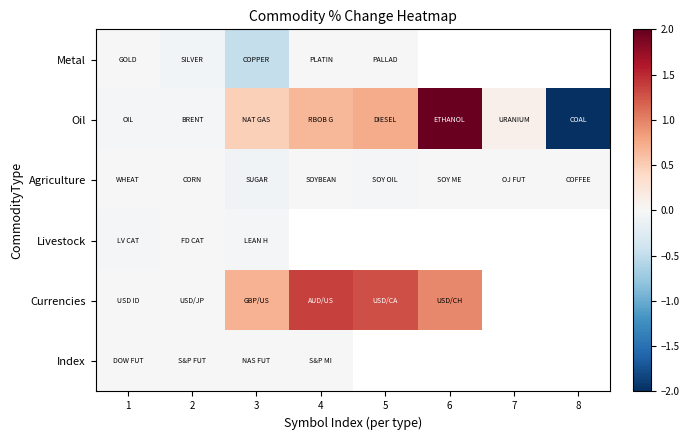

Rank the series by their maximum value, from highest to lowest.

Oil, Currencies, Agriculture, Metal, Index, Livestock